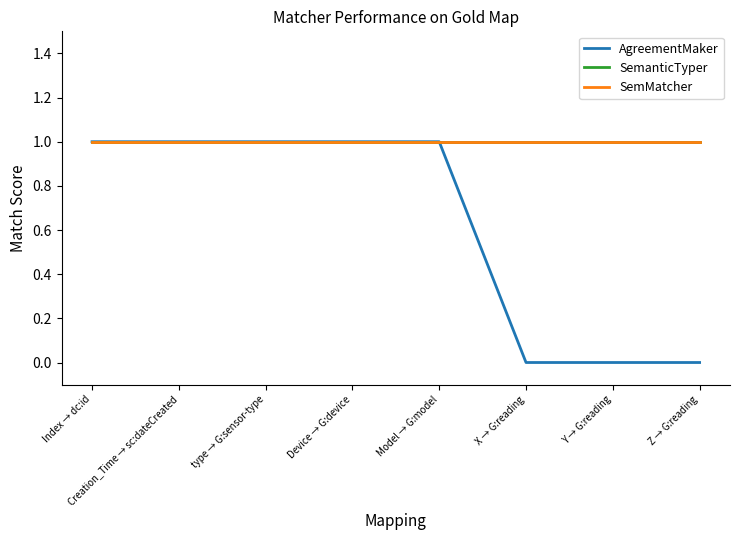

Is this an area chart (filled region under the line)?

No